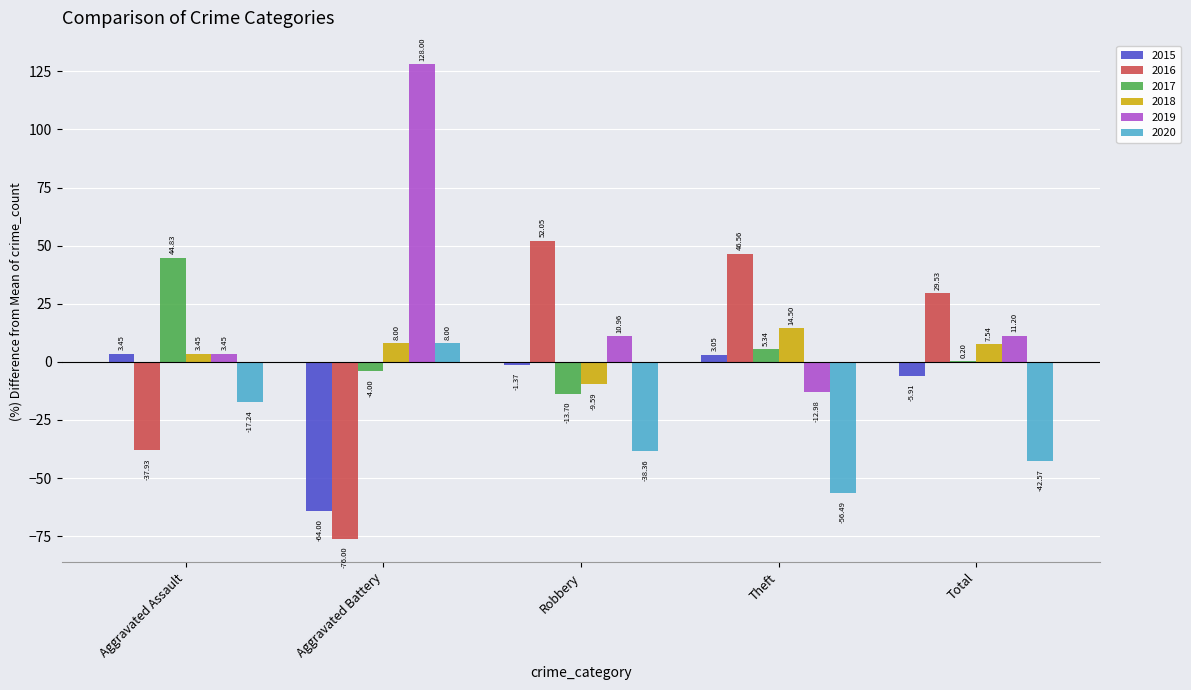

Is the value of 2019 at Aggravated Battery greater than the value of 2018 at Robbery?

Yes